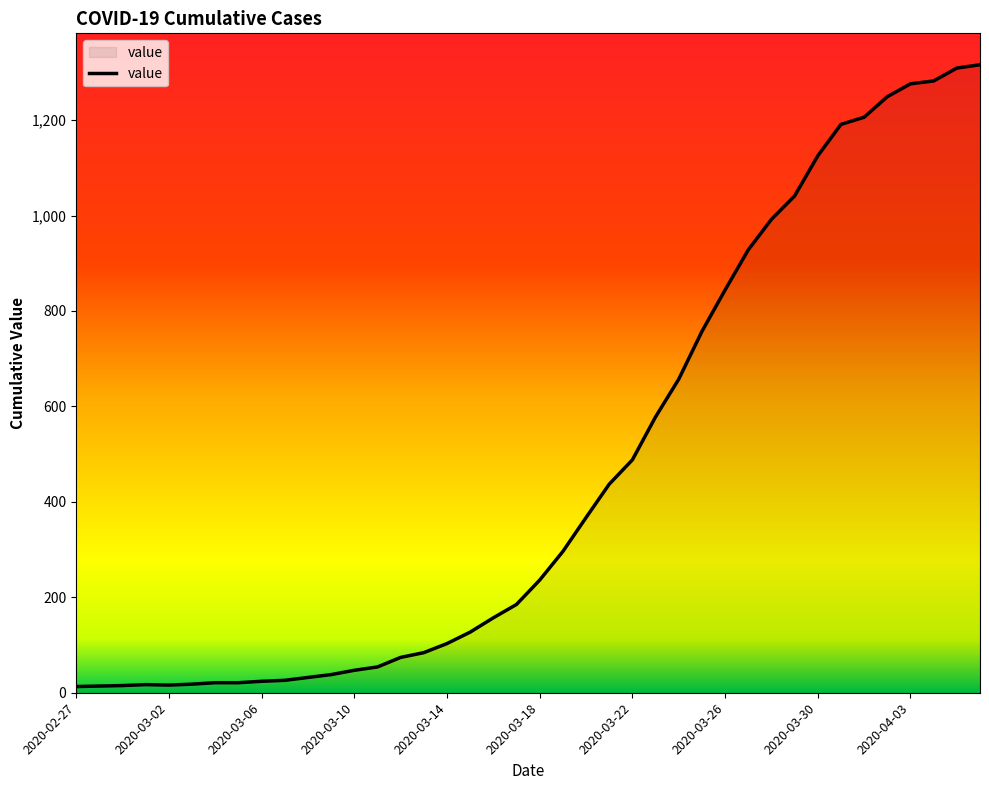

What is the greatest value displayed?

1316